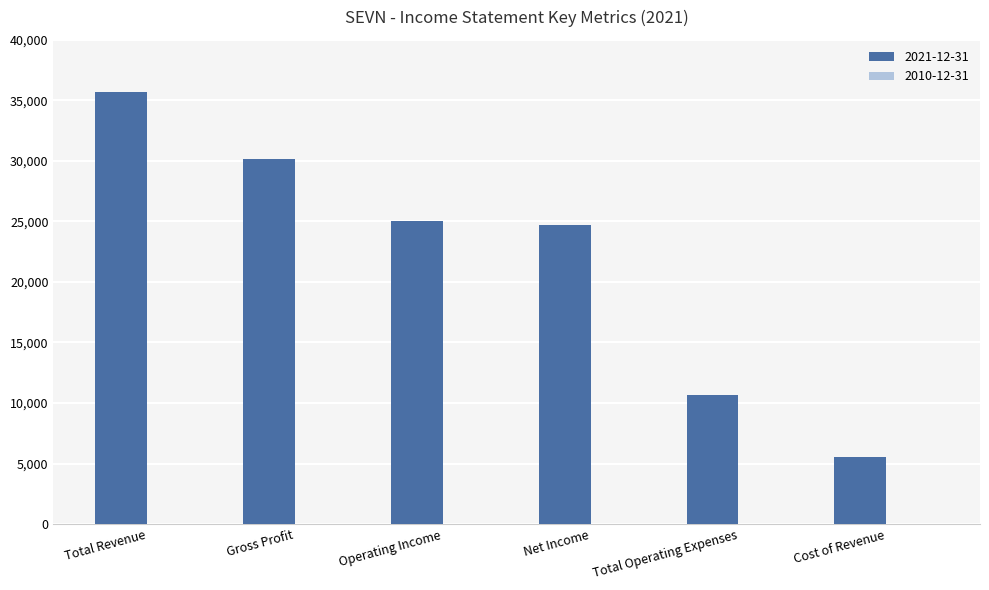

Read the value at Cost of Revenue, to the nearest 10.

5500